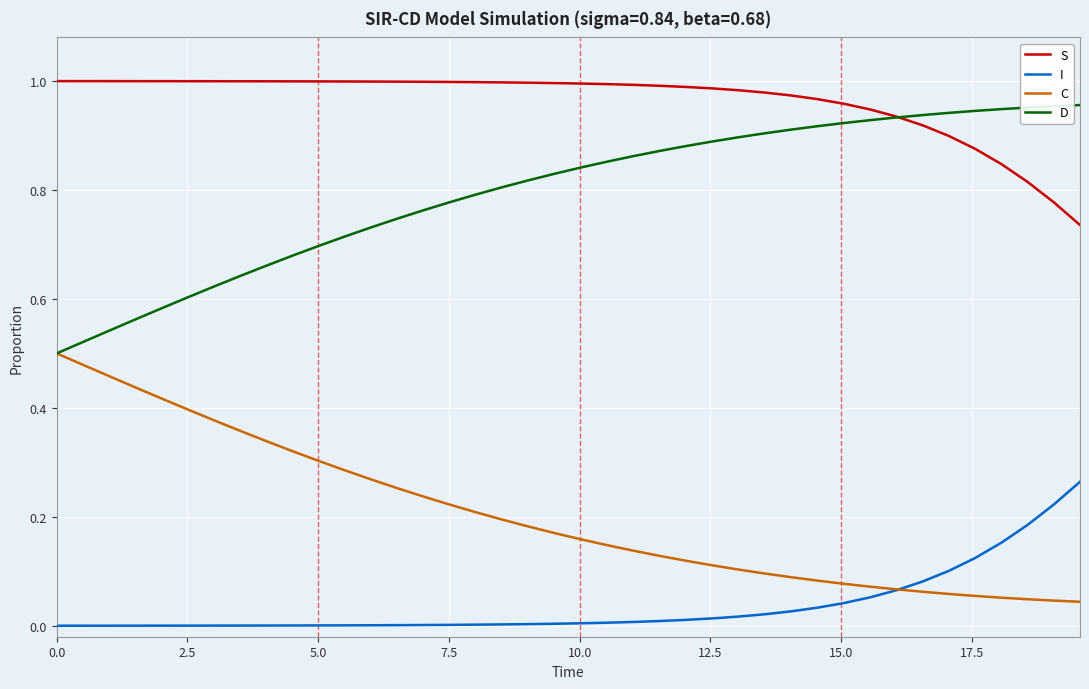

Which series has the largest total across all categories?

S